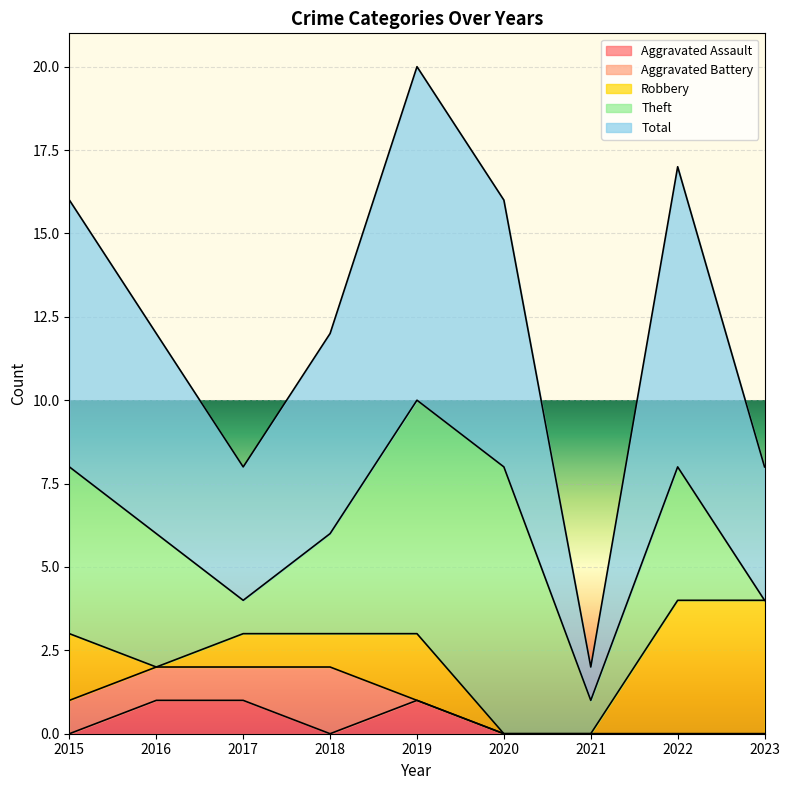

What is the difference between the second highest and second lowest values in the Robbery series?

4